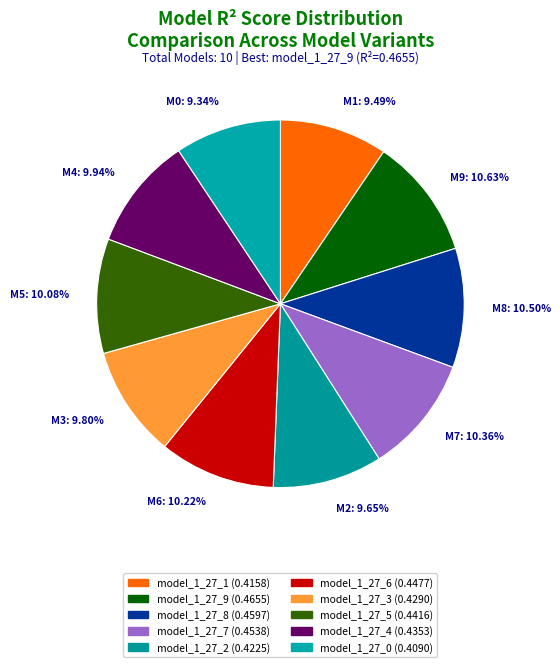

The model_1_27_9 slice represents 11% of the pie. True or false?

True